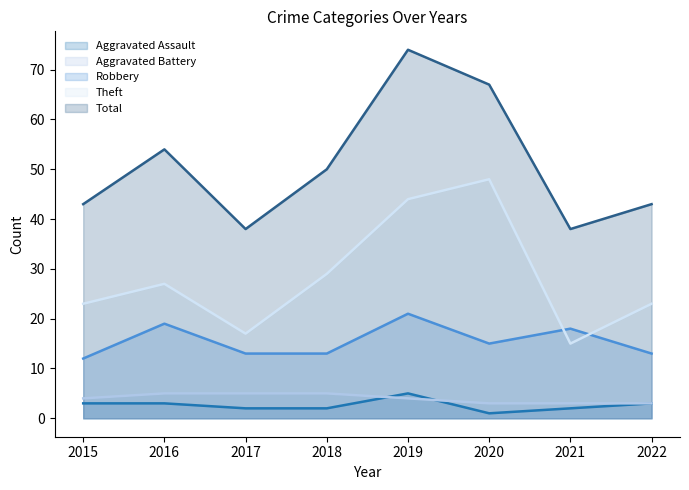

Which series has the largest total across all categories?

Total